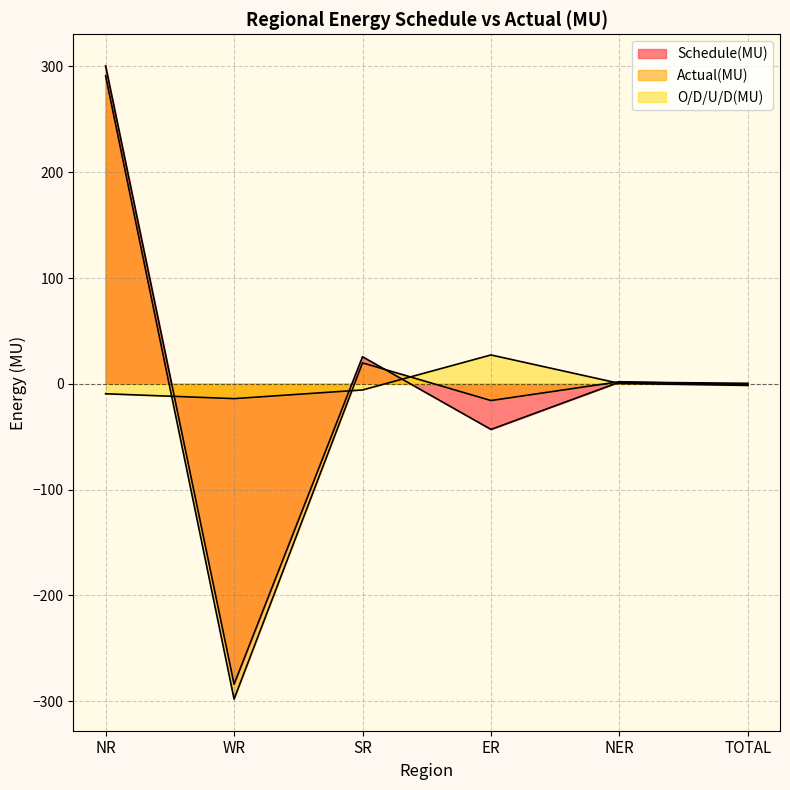

Which series changed the most between NR and WR?

Actual(MU)